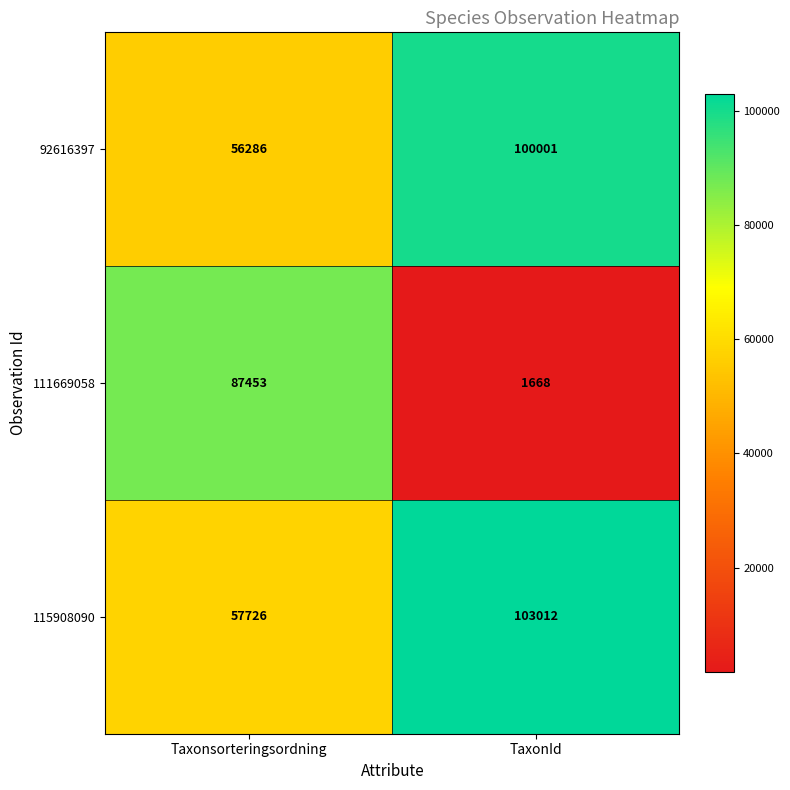

At Taxonsorteringsordning, list the series in order from largest to smallest.

111669058, 115908090, 92616397